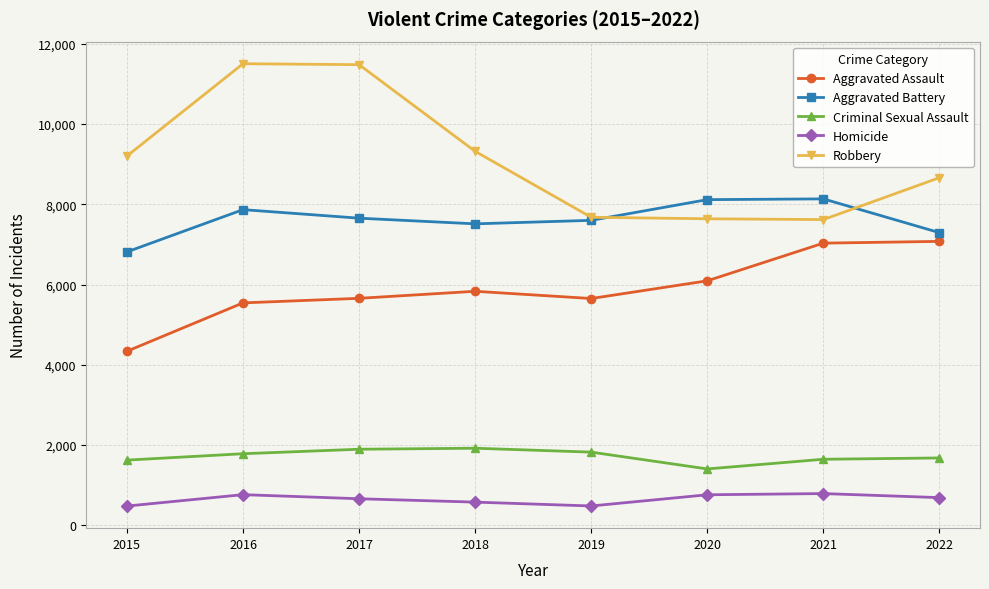

What is the difference between the Robbery values at 2022 and 2019?

986